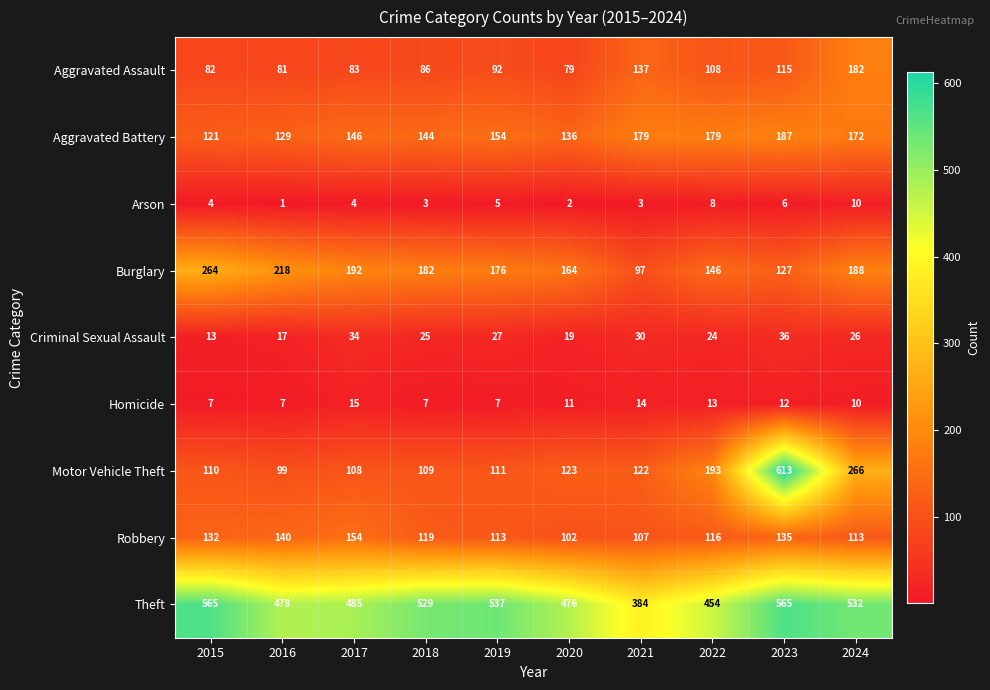

What is the spread (max minus min) of values at 2015?

561